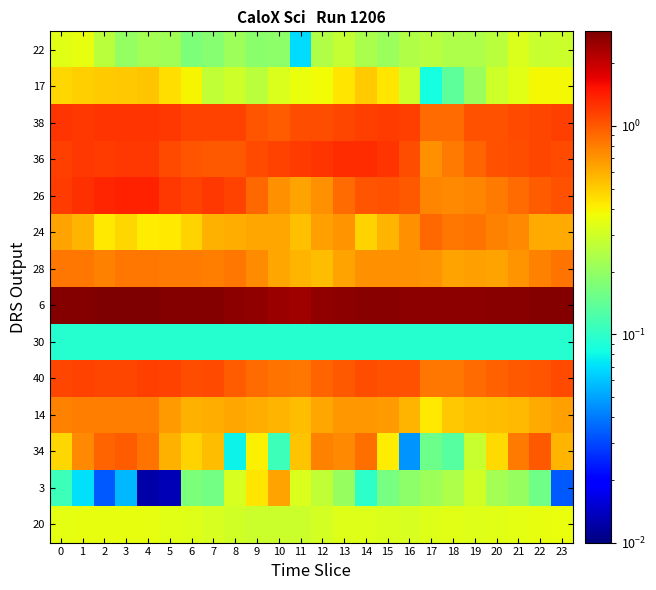

Reading left to right, list all the values displayed in this chart.

22: 0=0.3	1=0.4	2=0.3	3=0.2	4=0.2	5=0.2	6=0.2	7=0.2	8=0.2	9=0.2	10=0.2	11=0.1	12=0.2	13=0.3	14=0.2	15=0.2	16=0.2	17=0.3	18=0.2	19=0.2	20=0.3	21=0.3	22=0.3	23=0.3
17: 0=0.5	1=0.5	2=0.5	3=0.5	4=0.5	5=0.5	6=0.4	7=0.3	8=0.3	9=0.3	10=0.3	11=0.4	12=0.4	13=0.4	14=0.5	15=0.4	16=0.3	17=0.1	18=0.1	19=0.2	20=0.3	21=0.3	22=0.4	23=0.4
38: 0=1.3	1=1.2	2=1.2	3=1.2	4=1.3	5=1.2	6=1.1	7=1.1	8=1.1	9=1.0	10=1.0	11=1.1	12=1.1	13=1.1	14=1.2	15=1.2	16=1.2	17=0.9	18=0.9	19=1.0	20=1.0	21=1.1	22=1.1	23=1.2
36: 0=1.2	1=1.2	2=1.2	3=1.2	4=1.2	5=1.1	6=1.0	7=1.0	8=1.0	9=1.1	10=1.1	11=1.2	12=1.3	13=1.3	14=1.3	15=1.3	16=1.1	17=0.7	18=0.8	19=0.9	20=1.0	21=1.1	22=1.1	23=1.1
26: 0=1.2	1=1.3	2=1.4	3=1.4	4=1.4	5=1.2	6=1.1	7=1.2	8=1.1	9=0.9	10=0.7	11=0.6	12=0.7	13=0.9	14=1.0	15=1.0	16=1.0	17=0.8	18=0.7	19=0.8	20=0.8	21=0.9	22=1.0	23=1.1
24: 0=0.6	1=0.6	2=0.4	3=0.5	4=0.4	5=0.4	6=0.5	7=0.6	8=0.6	9=0.6	10=0.6	11=0.5	12=0.7	13=0.7	14=0.5	15=0.6	16=0.7	17=0.9	18=0.8	19=0.9	20=0.8	21=0.7	22=0.6	23=0.6
28: 0=0.8	1=0.8	2=0.8	3=0.8	4=0.8	5=0.8	6=0.8	7=0.8	8=0.8	9=0.7	10=0.6	11=0.6	12=0.5	13=0.6	14=0.7	15=0.7	16=0.7	17=0.7	18=0.6	19=0.7	20=0.6	21=0.7	22=0.8	23=0.9
6: 0=2.8	1=2.8	2=2.8	3=2.8	4=2.8	5=2.7	6=2.7	7=2.7	8=2.6	9=2.6	10=2.4	11=2.4	12=2.6	13=2.6	14=2.7	15=2.7	16=2.7	17=2.6	18=2.6	19=2.7	20=2.7	21=2.7	22=2.7	23=2.7
30: 0=0.1	1=0.1	2=0.1	3=0.1	4=0.1	5=0.1	6=0.1	7=0.1	8=0.1	9=0.1	10=0.1	11=0.1	12=0.1	13=0.1	14=0.1	15=0.1	16=0.1	17=0.1	18=0.1	19=0.1	20=0.1	21=0.1	22=0.1	23=0.1
40: 0=1.1	1=1.1	2=1.1	3=1.1	4=1.2	5=1.1	6=1.1	7=1.1	8=1.0	9=0.9	10=0.8	11=0.8	12=0.9	13=1.0	14=1.1	15=1.1	16=1.0	17=0.8	18=0.8	19=0.9	20=1.0	21=1.0	22=1.0	23=1.1
14: 0=0.8	1=0.8	2=0.8	3=0.8	4=0.8	5=0.7	6=0.6	7=0.6	8=0.6	9=0.6	10=0.6	11=0.5	12=0.6	13=0.7	14=0.7	15=0.7	16=0.6	17=0.4	18=0.5	19=0.5	20=0.6	21=0.6	22=0.6	23=0.7
34: 0=0.5	1=0.8	2=0.9	3=1.0	4=0.8	5=0.6	6=0.5	7=0.6	8=0.1	9=0.4	10=0.1	11=0.5	12=0.8	13=0.8	14=0.9	15=0.4	16=0.0	17=0.2	18=0.1	19=0.3	20=0.5	21=0.8	22=1.0	23=0.6
3: 0=0.1	1=0.1	2=0.0	3=0.1	4=0.0	5=0.0	6=0.2	7=0.2	8=0.3	9=0.4	10=0.6	11=0.3	12=0.3	13=0.2	14=0.1	15=0.2	16=0.2	17=0.2	18=0.2	19=0.3	20=0.2	21=0.2	22=0.2	23=0.0
20: 0=0.3	1=0.4	2=0.4	3=0.4	4=0.4	5=0.3	6=0.3	7=0.3	8=0.3	9=0.3	10=0.3	11=0.3	12=0.3	13=0.3	14=0.3	15=0.3	16=0.3	17=0.3	18=0.3	19=0.3	20=0.3	21=0.3	22=0.4	23=0.4